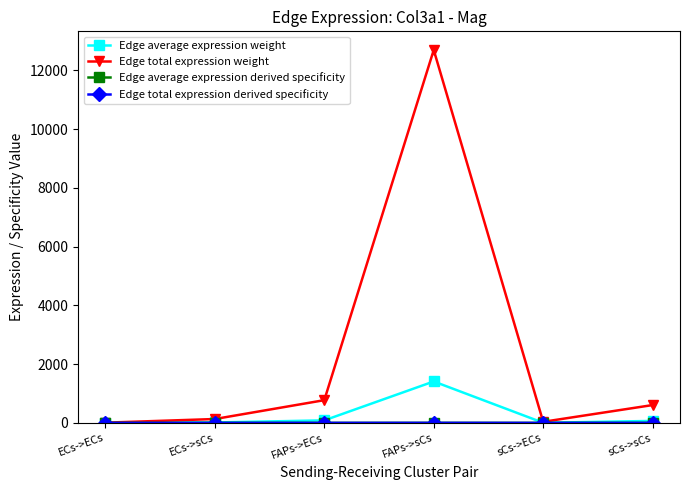

Where is Edge average expression derived specificity nearest to the value 0?

ECs->ECs